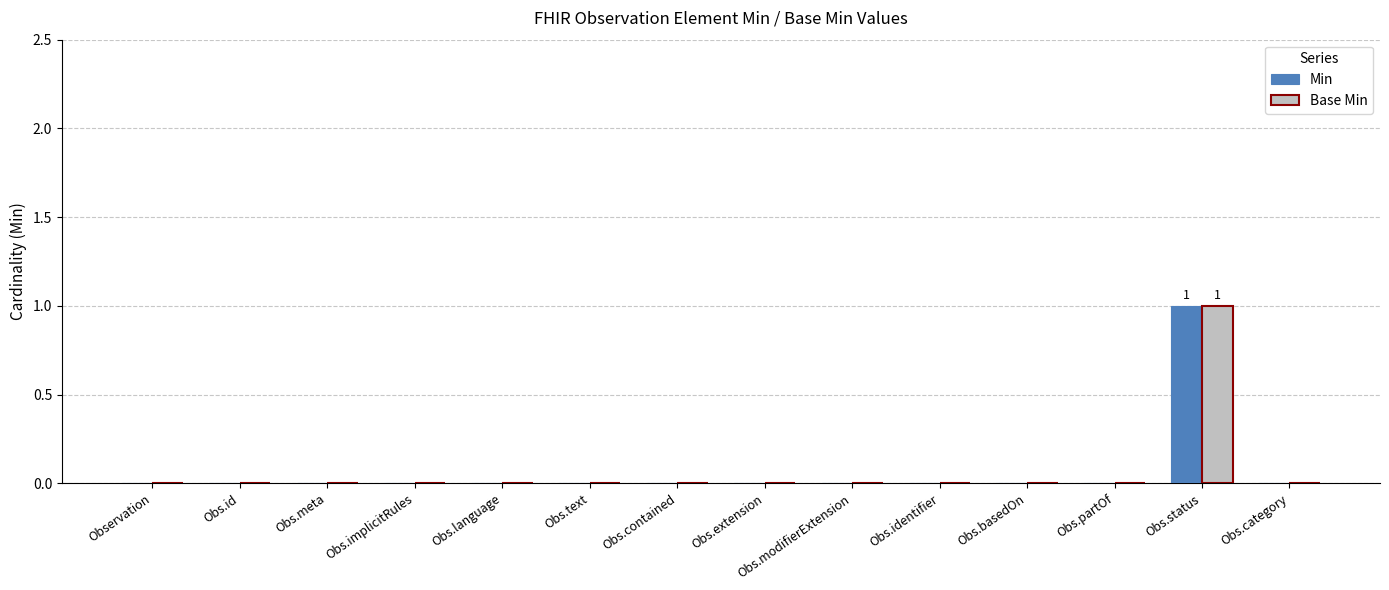

How many categories are shown in the chart?

14